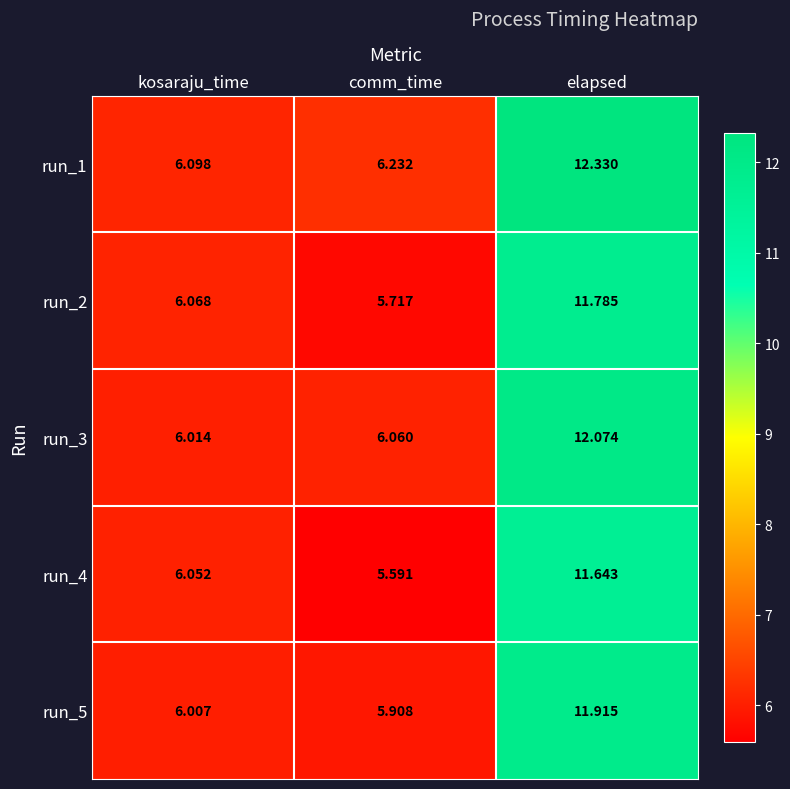

Which label corresponds to the smallest value in the chart?

comm_time